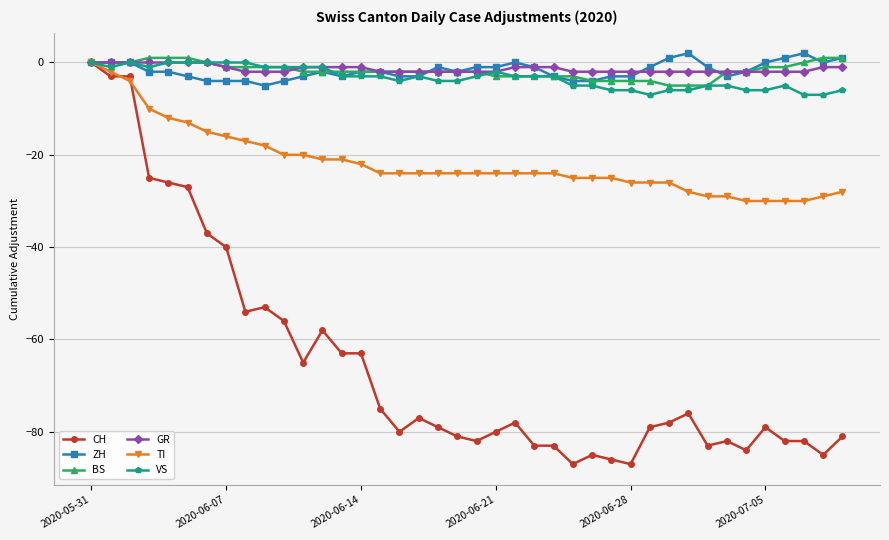

Which series has the widest spread of values?

CH